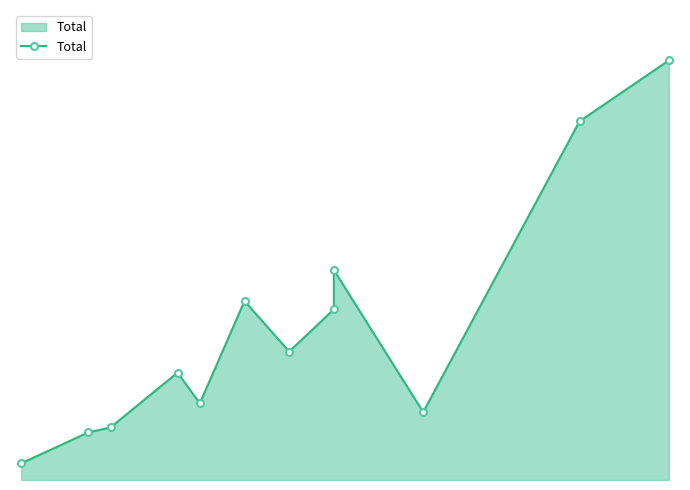

How many points are higher than both their immediate neighbors (excluding endpoints)?

3